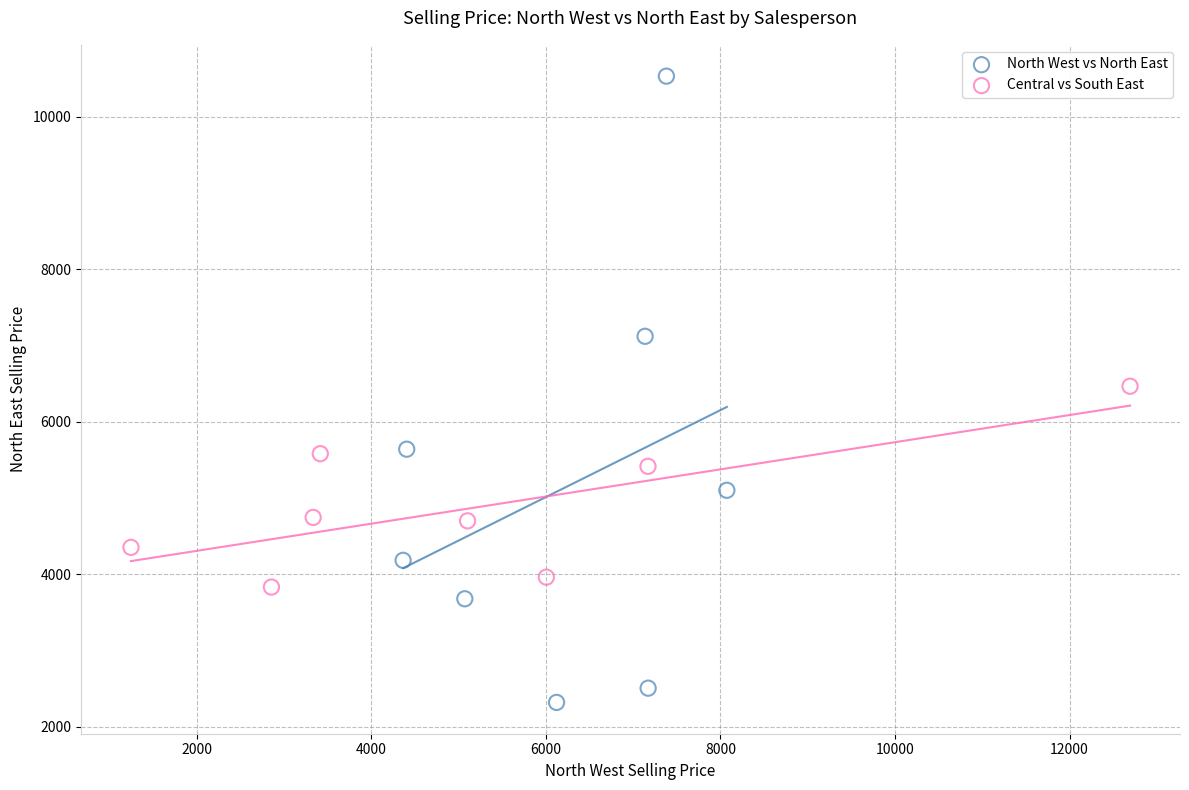

Which series has the largest Y range (max minus min)?

North West vs North East